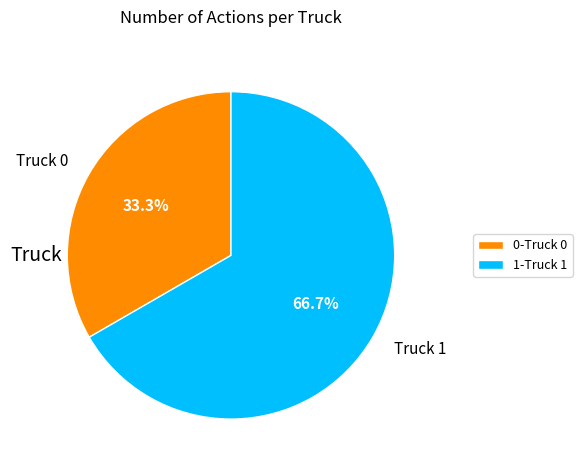

Combined, what portion of the pie is Truck 1 and Truck 0?

100.0%